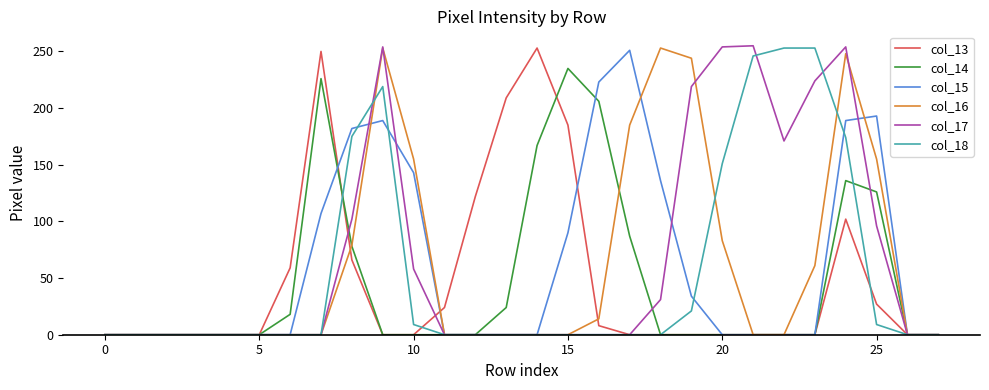

Where is col_17 nearest to the value 127?

8